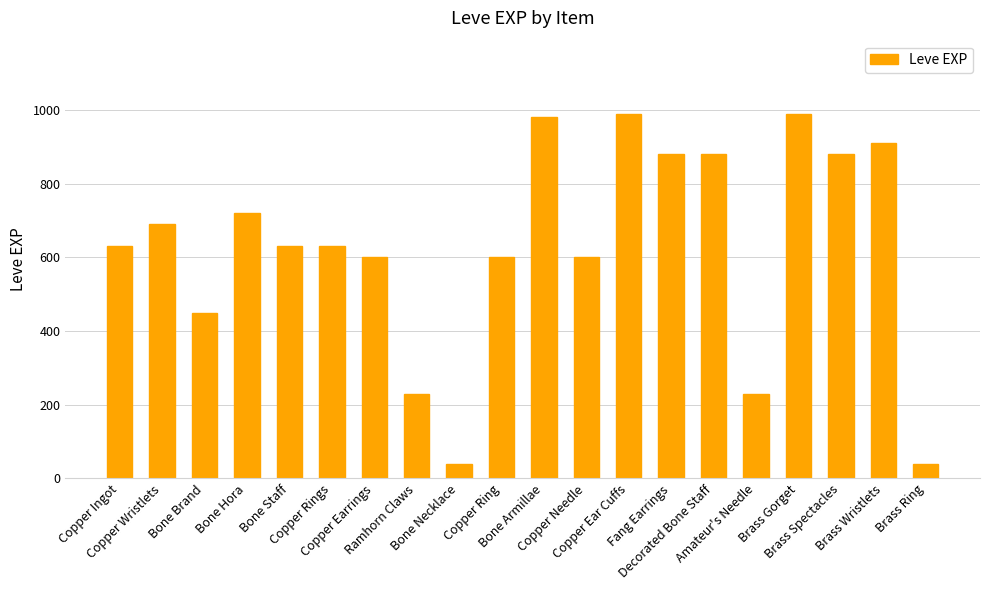

How many data points does each series have?

20